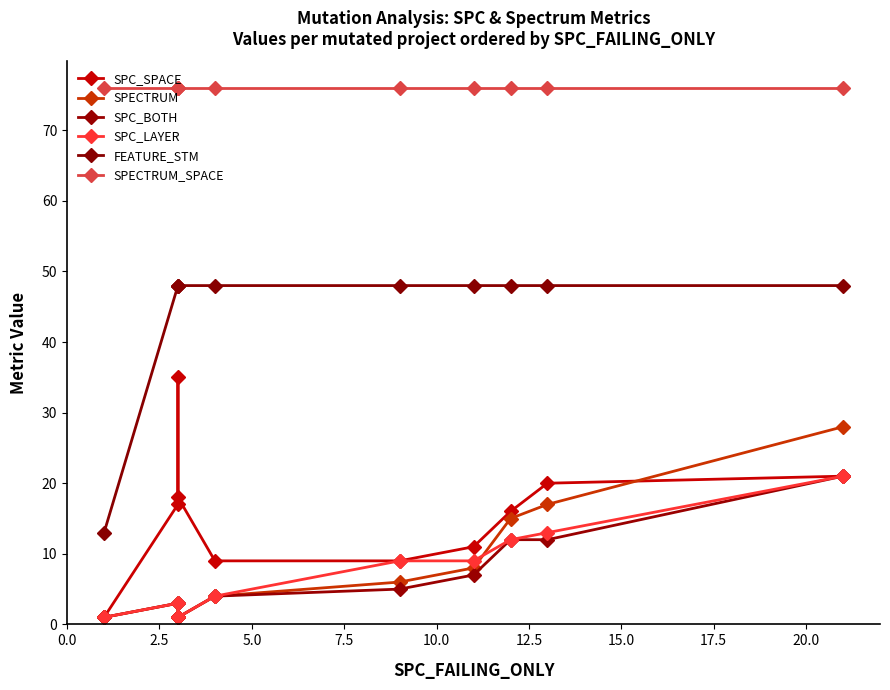

The value of SPC_SPACE at 7.5 is 24. True or false?

False